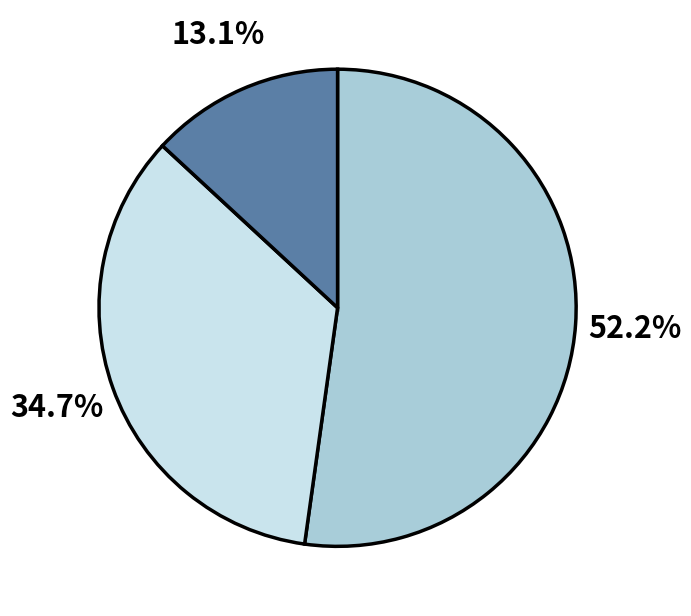

Is there any slice that represents more than half of the pie?

Yes